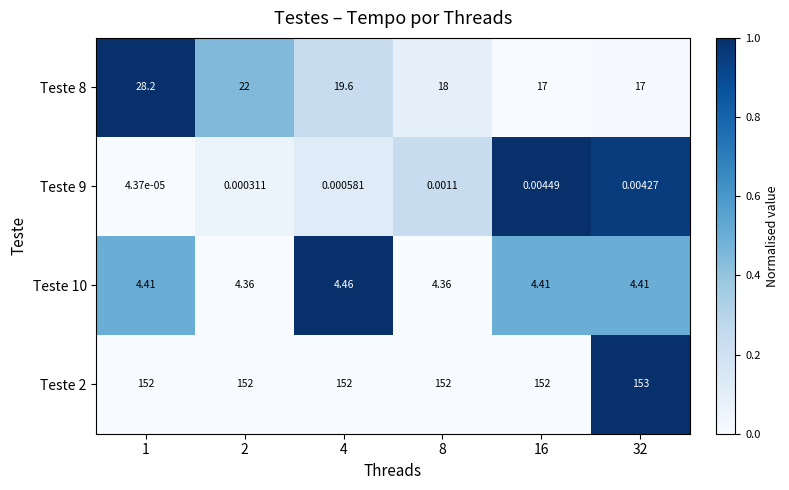

Is the value of Teste 2 at 8 greater than the value of Teste 8 at 8?

Yes